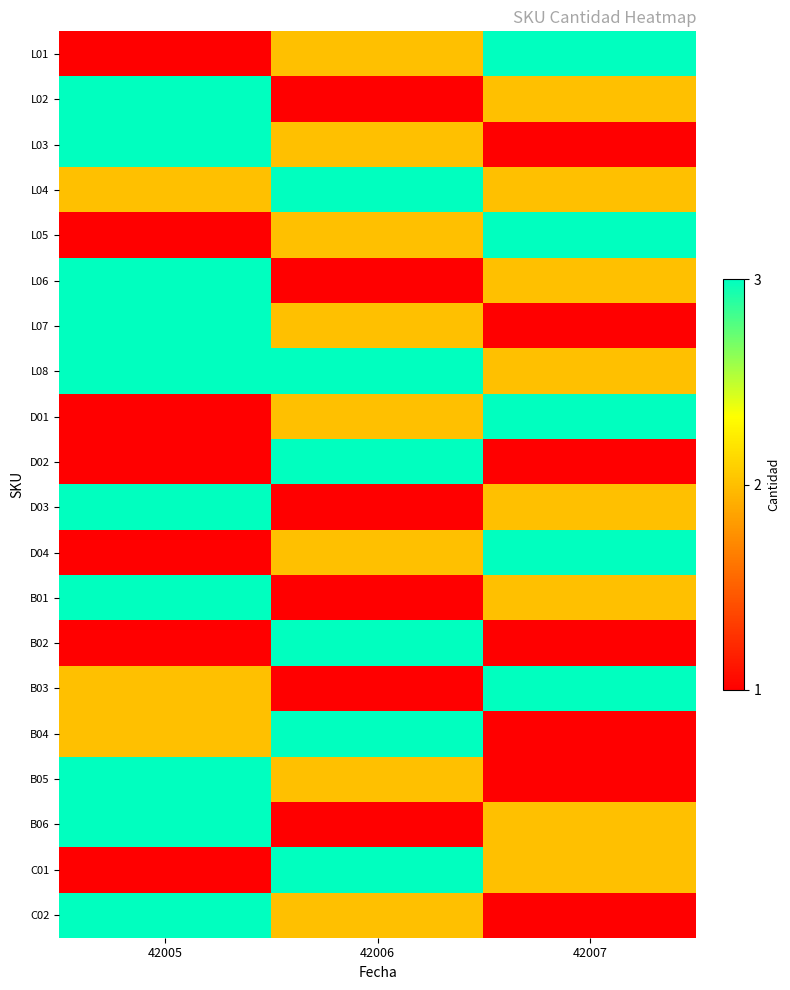

What is the greatest value displayed?

3